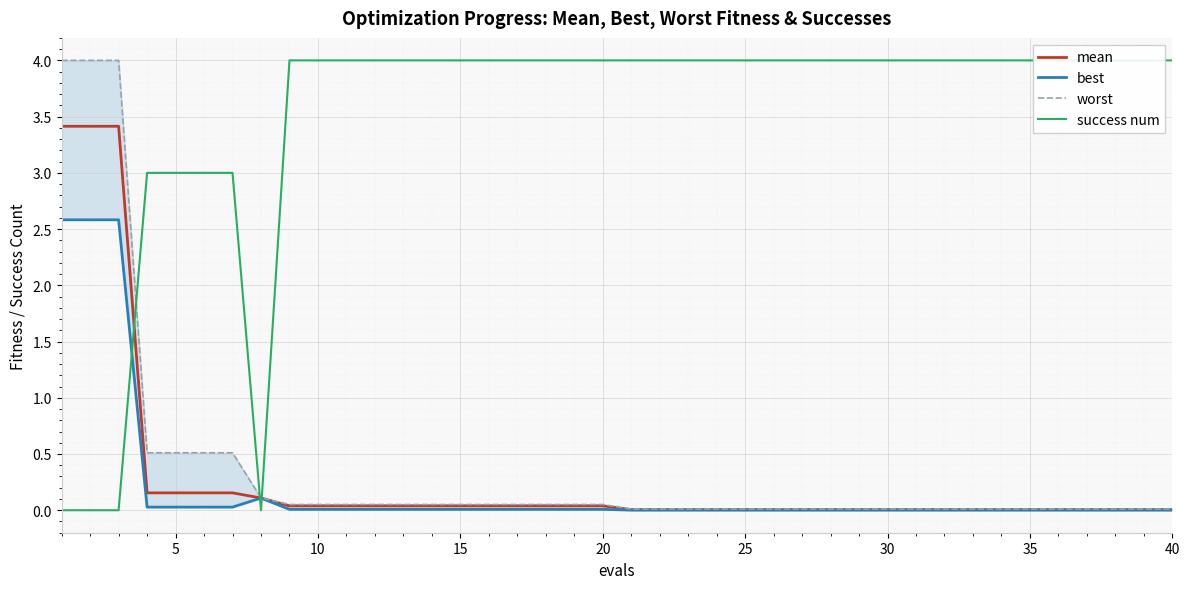

The mean series shows 0.0 at 10. True or false?

True